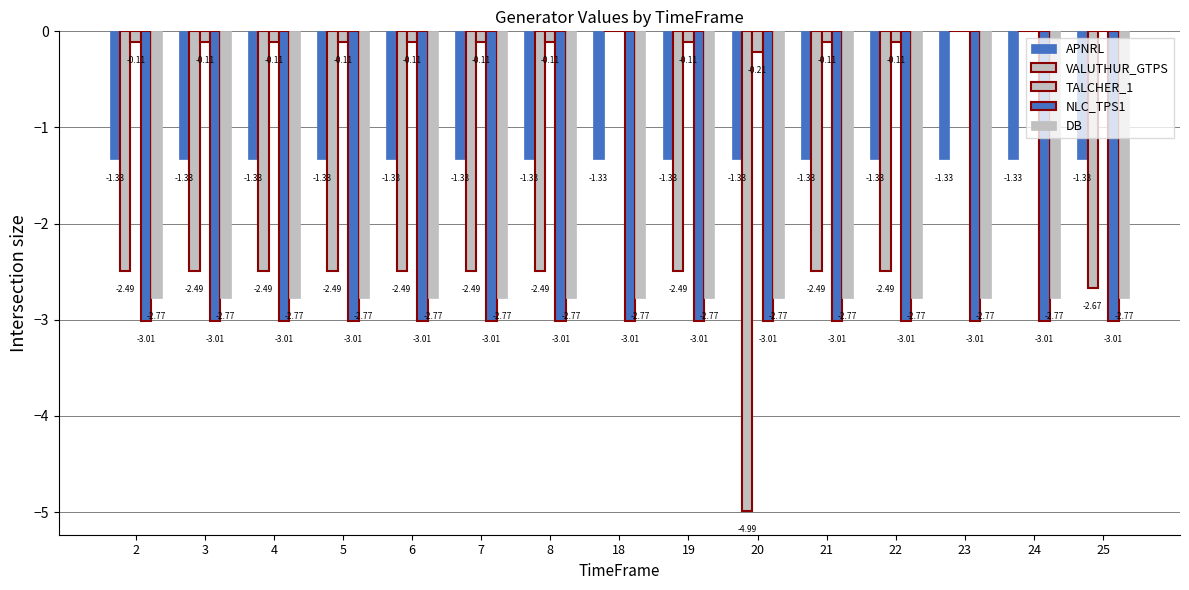

Reading left to right, what are all the values shown in this chart?

APNRL: -1.3	-1.3	-1.3	-1.3	-1.3	-1.3	-1.3	-1.3	-1.3	-1.3	-1.3	-1.3	-1.3	-1.3	-1.3
VALUTHUR_GTPS: -2.5	-2.5	-2.5	-2.5	-2.5	-2.5	-2.5	0.0	-2.5	-5.0	-2.5	-2.5	0.0	0.0	-2.7
TALCHER_1: -0.1	-0.1	-0.1	-0.1	-0.1	-0.1	-0.1	0.0	-0.1	-0.2	-0.1	-0.1	0.0	0.0	0.0
NLC_TPS1: -3.0	-3.0	-3.0	-3.0	-3.0	-3.0	-3.0	-3.0	-3.0	-3.0	-3.0	-3.0	-3.0	-3.0	-3.0
DB: -2.8	-2.8	-2.8	-2.8	-2.8	-2.8	-2.8	-2.8	-2.8	-2.8	-2.8	-2.8	-2.8	-2.8	-2.8